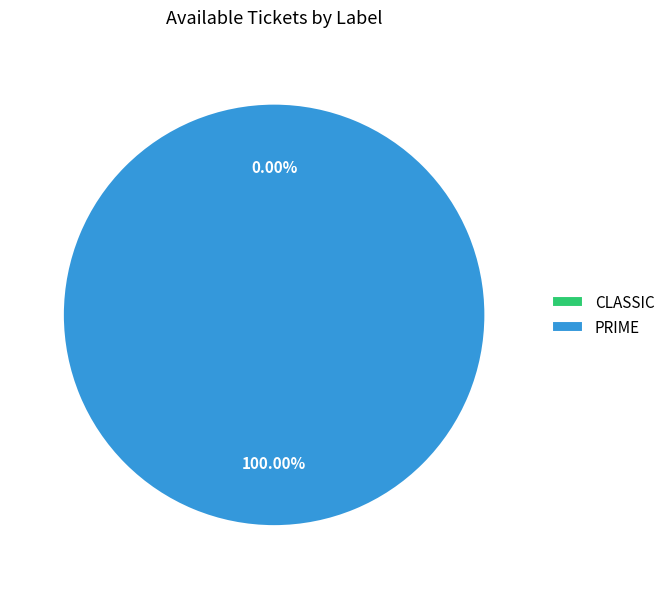

To the nearest percent, what portion does PRIME represent?

100%